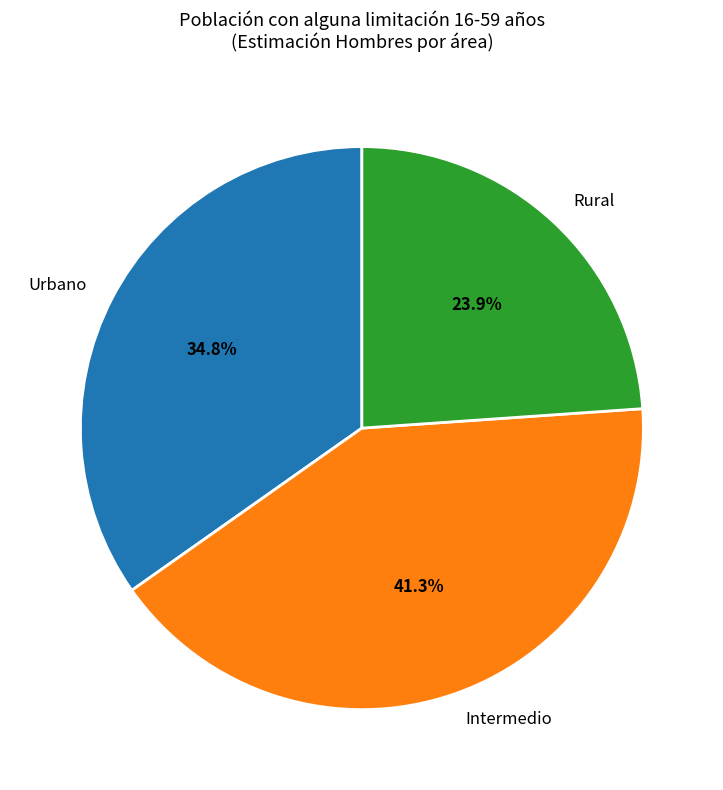

Which category has the smallest portion of the pie?

Rural